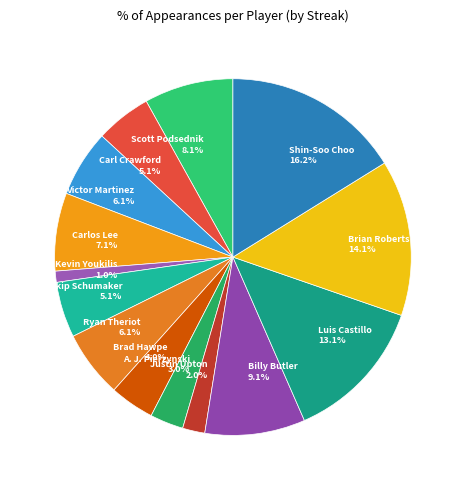

Is Luis Castillo the majority of the pie?

No